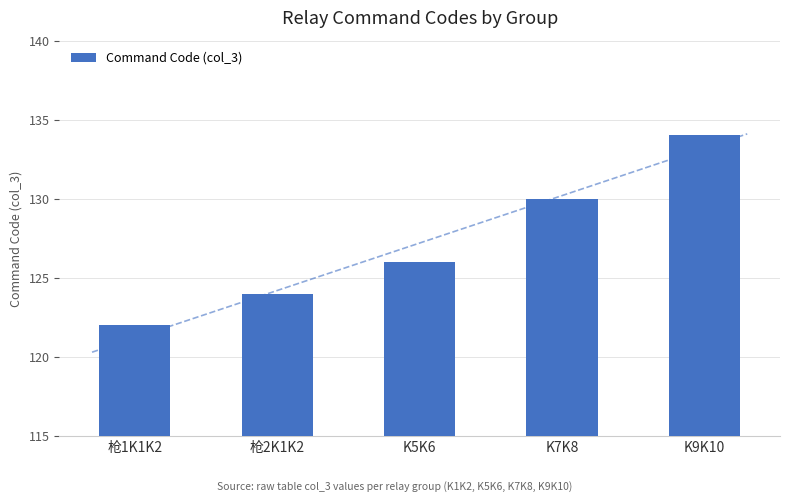

Reading right to left, what are all the values shown in this chart?

134	130	126	124	122